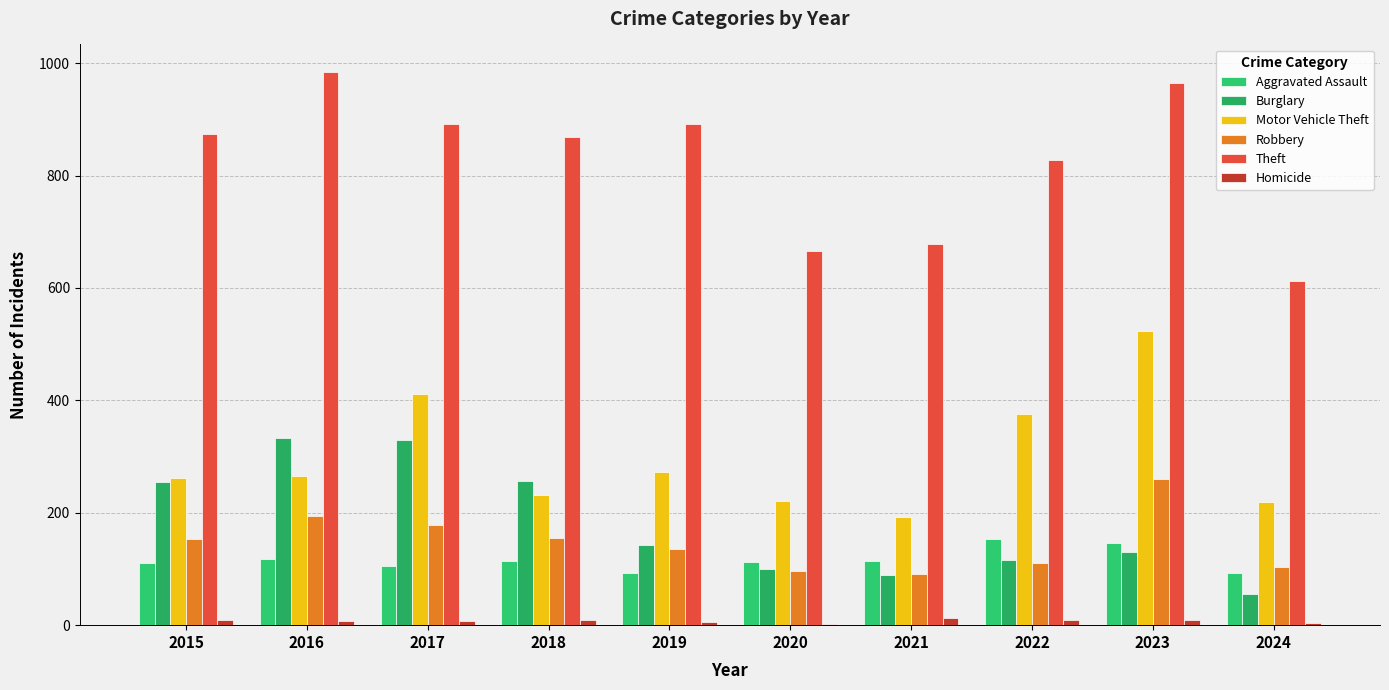

Reading left to right, what are all the values shown in this chart?

Aggravated Assault: 110	118	105	115	92	113	115	154	146	93
Burglary: 254	333	329	257	143	100	90	116	130	56
Motor Vehicle Theft: 261	265	411	231	273	221	193	376	524	220
Robbery: 154	194	178	155	135	97	91	111	260	104
Theft: 874	984	892	868	891	666	678	827	964	613
Homicide: 9	7	8	10	5	2	13	9	10	3